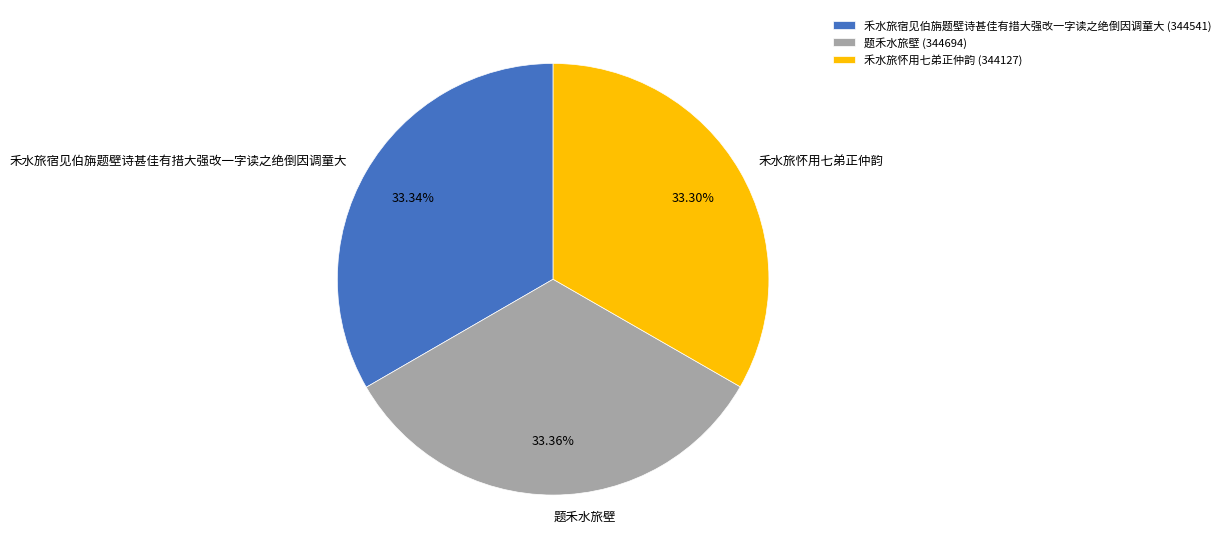

Does 禾水旅怀用七弟正仲韵 represent more than half of the total?

No